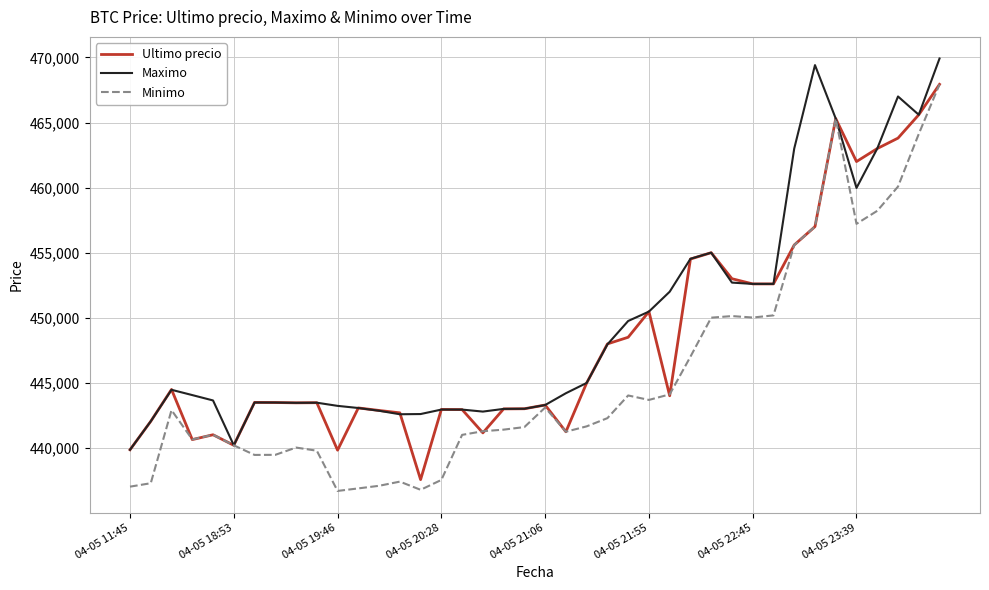

List the series in order of their overall mean, highest first.

Maximo, Ultimo precio, Minimo